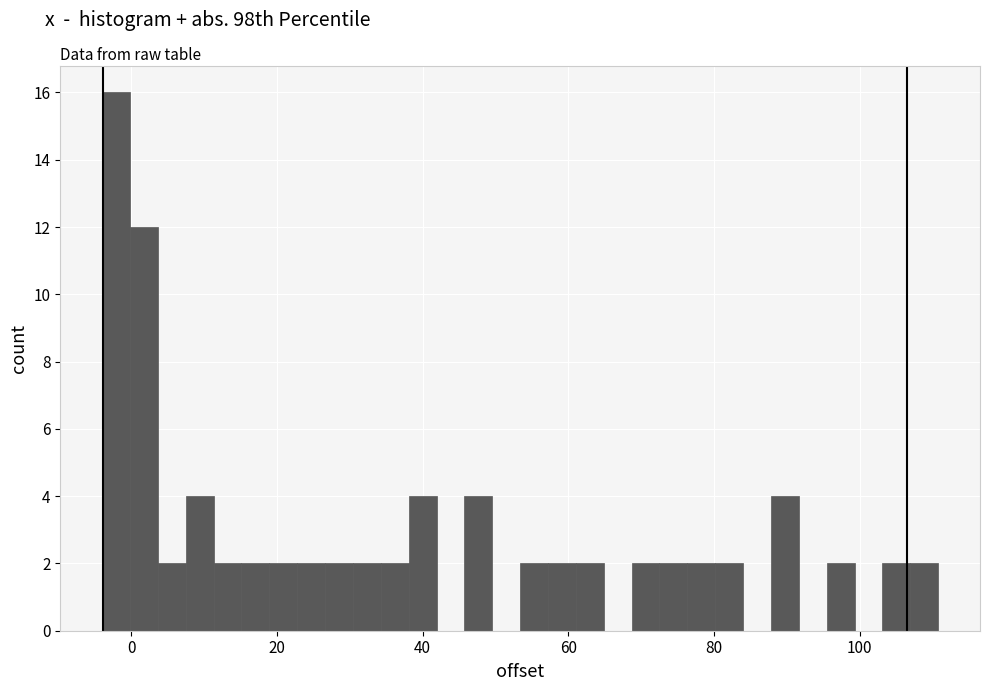

Around what value on the x-axis is the tallest bar? Give the approximate position of its centre, as read against the axis.

-2